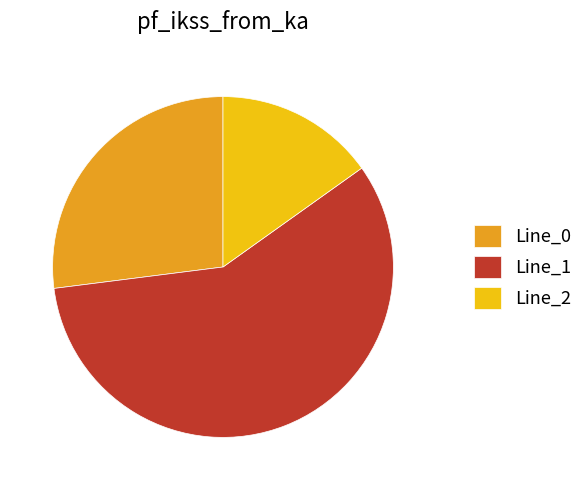

True or false: Line_0 accounts for 20% of the total.

False